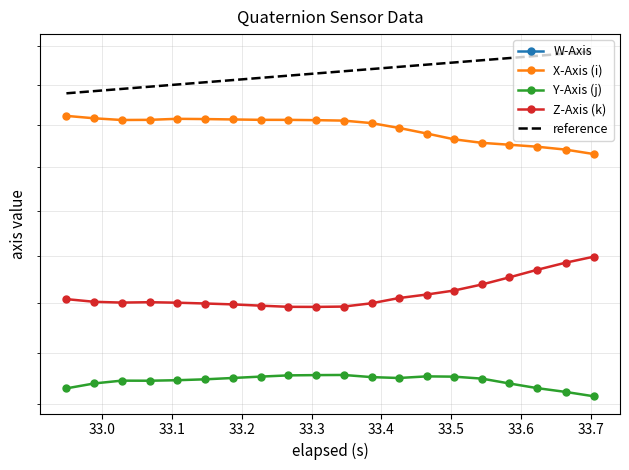

Reading right to left, list all the values displayed in this chart.

W-Axis: -0.6	-0.6	-0.6	-0.6	-0.6	-0.6	-0.6	-0.6	-0.6	-0.6	-0.6	-0.6	-0.6	-0.6	-0.6	-0.6	-0.6	-0.6	-0.6	-0.6
X-Axis (i): 0.5	0.5	0.5	0.5	0.5	0.5	0.5	0.5	0.5	0.5	0.5	0.5	0.5	0.5	0.5	0.5	0.5	0.5	0.5	0.5
Y-Axis (j): 0.4	0.4	0.4	0.4	0.4	0.4	0.4	0.4	0.4	0.4	0.4	0.4	0.4	0.4	0.4	0.4	0.4	0.4	0.4	0.4
Z-Axis (k): 0.5	0.5	0.5	0.5	0.5	0.5	0.5	0.5	0.5	0.5	0.5	0.5	0.5	0.5	0.5	0.5	0.5	0.5	0.5	0.5
reference: 0.6	0.6	0.6	0.6	0.6	0.6	0.6	0.6	0.6	0.6	0.6	0.6	0.6	0.6	0.6	0.6	0.6	0.6	0.6	0.6